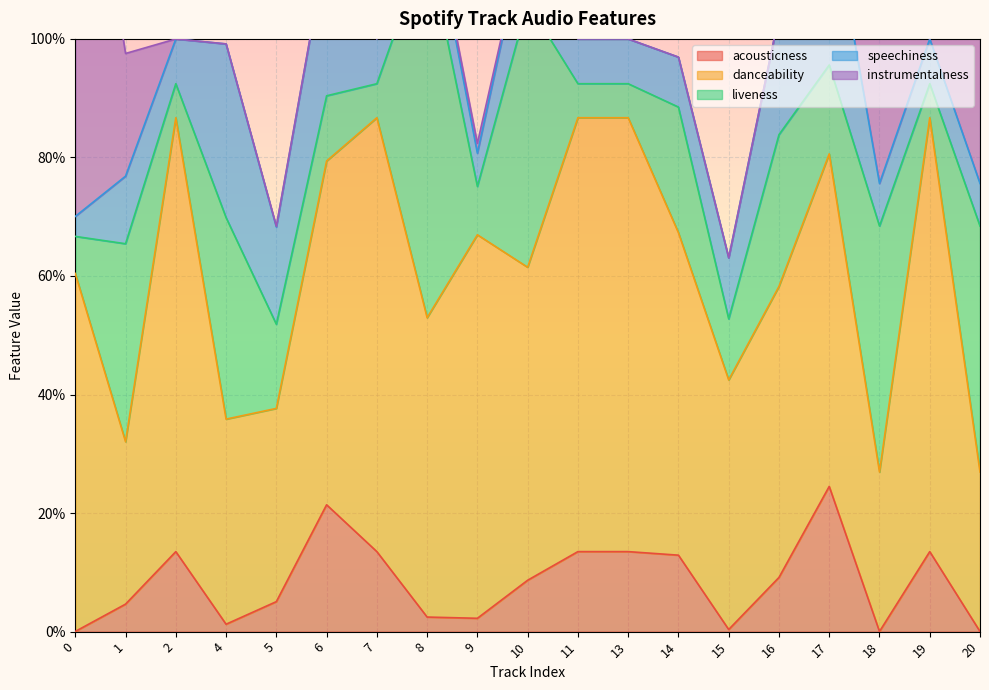

The value of liveness at 4 is 0.3. True or false?

True